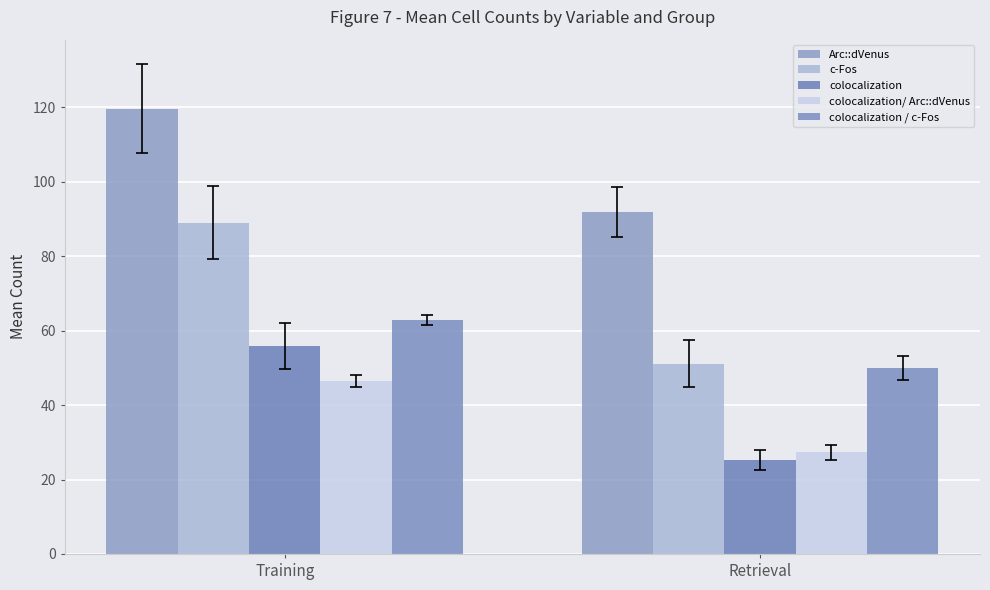

The Arc::dVenus series shows 212.5 at Training. True or false?

False